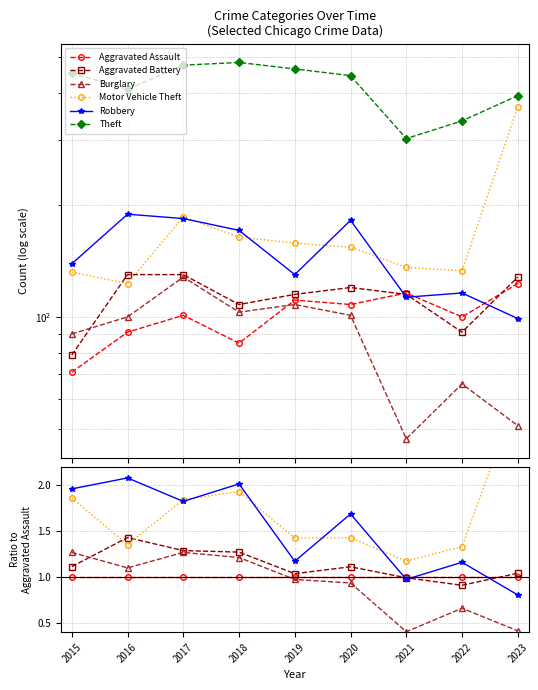

Reading right to left, transcribe all the data shown in this chart.

Aggravated Assault: 1.0	1.0	1.0	1.0	1.0	1.0	1.0	1.0	1.0
Aggravated Battery: 1.0	0.9	1.0	1.1	1.0	1.3	1.3	1.4	1.1
Burglary: 0.4	0.7	0.4	0.9	1.0	1.2	1.3	1.1	1.3
Motor Vehicle Theft: 3.0	1.3	1.2	1.4	1.4	1.9	1.8	1.4	1.9
Robbery: 0.8	1.2	1.0	1.7	1.2	2.0	1.8	2.1	2.0
Theft: 3.2	3.4	2.6	4.1	4.2	5.7	4.7	4.5	6.4